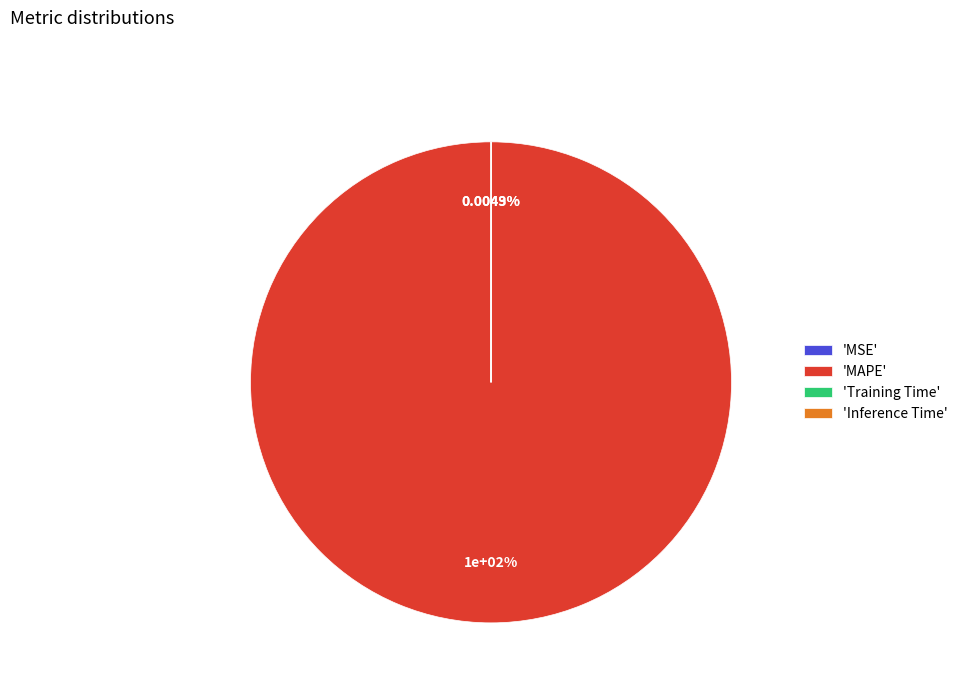

Between Training Time and MAPE, which is larger?

MAPE